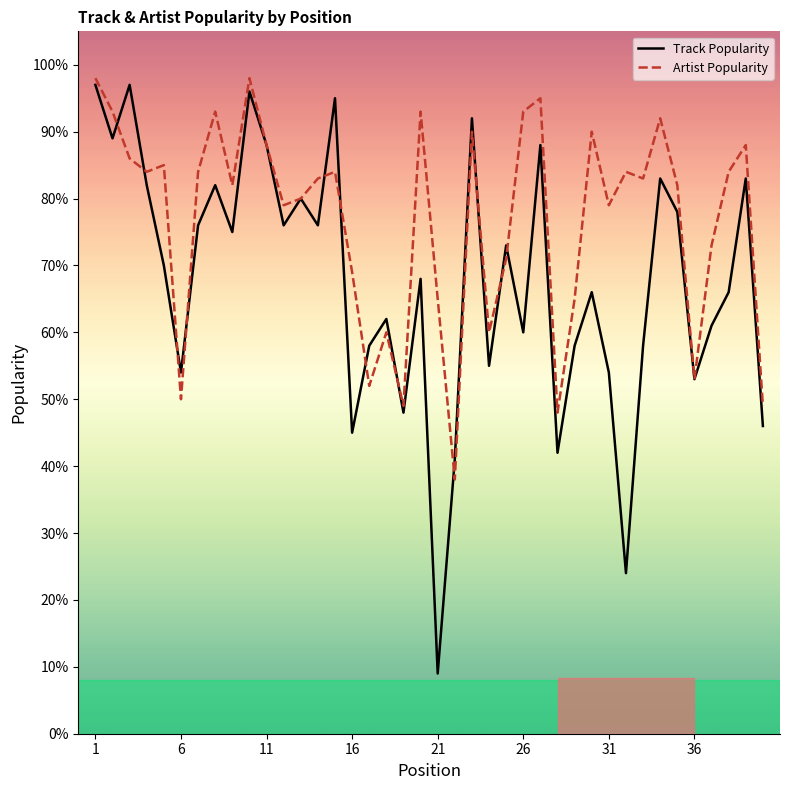

Reading right to left, extract all data points from this chart.

Track Popularity: 46	83	66	61	53	78	83	58	24	54	66	58	42	88	60	73	55	92	41	9	68	48	62	58	45	95	76	80	76	88	96	75	82	76	54	70	82	97	89	97
Artist Popularity: 49	88	84	73	53	82	92	83	84	79	90	65	48	95	93	71	60	90	38	65	93	49	60	52	69	84	83	80	79	88	98	82	93	84	50	85	84	86	93	98